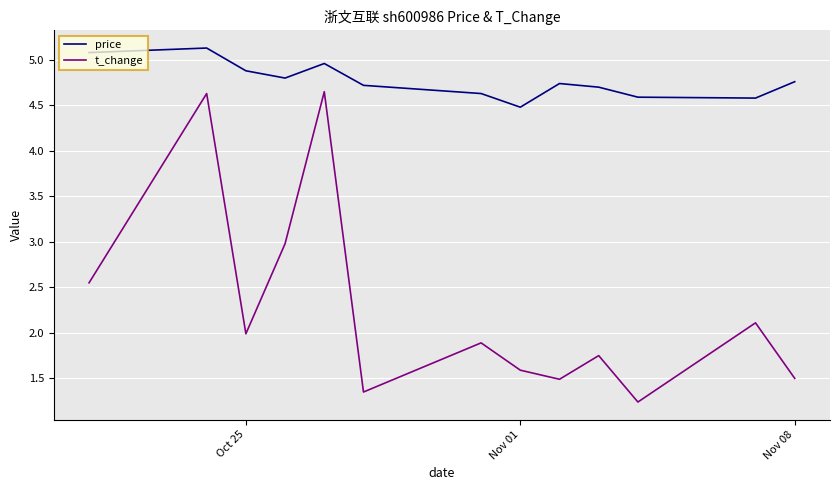

Which series has the largest total across all categories?

price